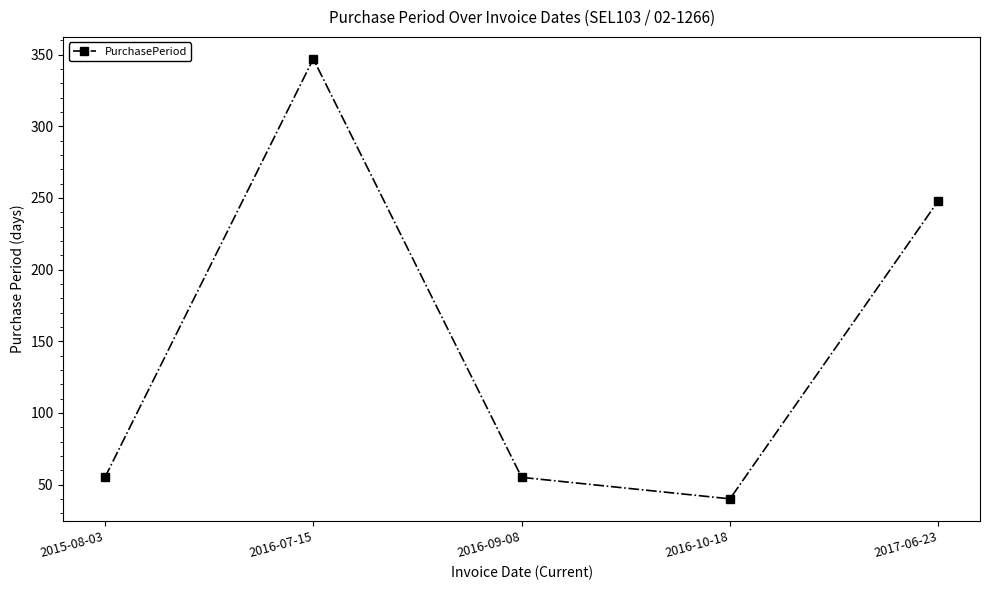

Read the value at 2016-07-15, to the nearest 5.

345